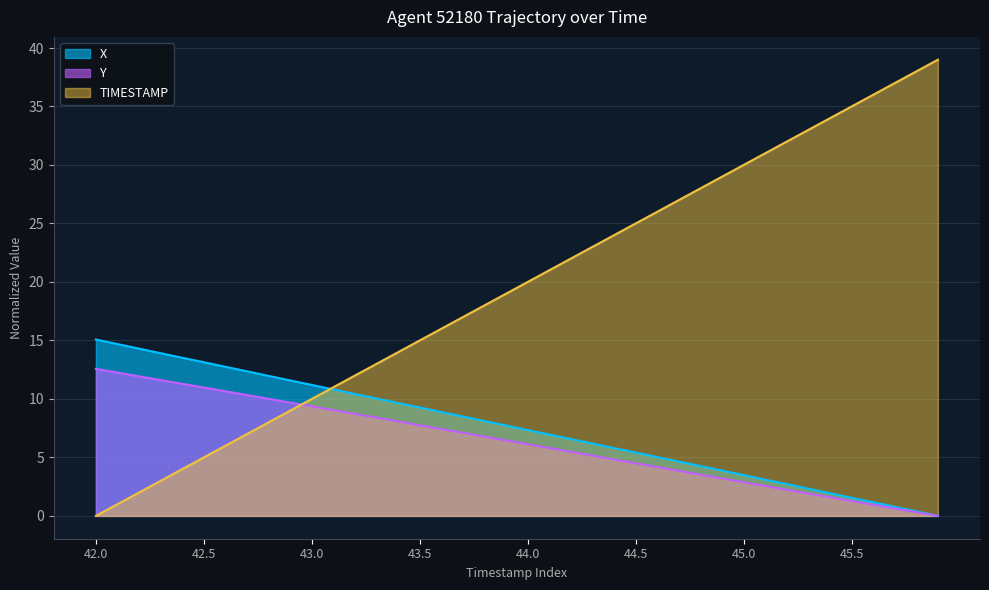

True or false: TIMESTAMP has more than 1 interior local peaks.

False